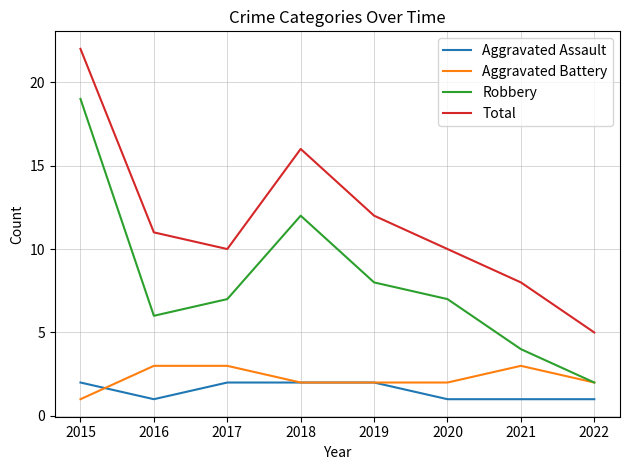

What is the spread (max minus min) of values at 2020?

9